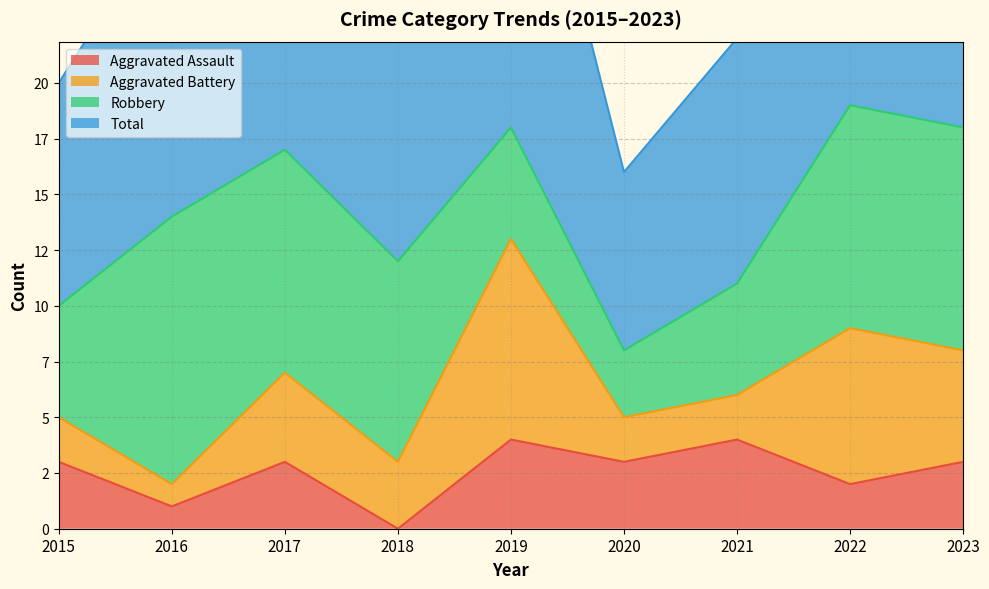

The value of Total at 2017 is 13. True or false?

False